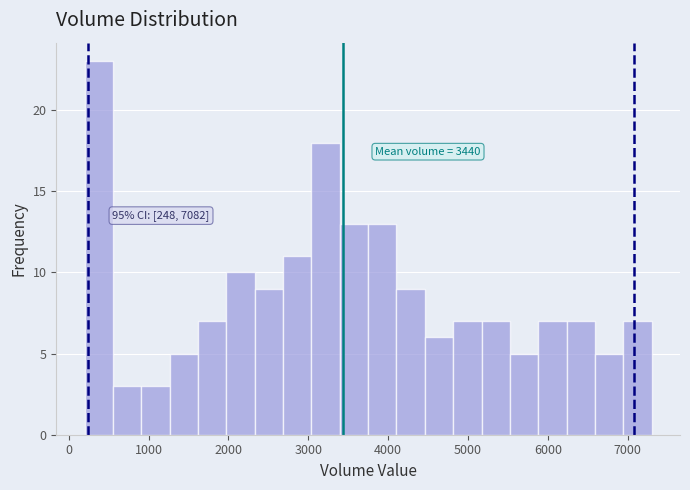

Around what value on the x-axis is the tallest bar? Give the approximate position of its centre, as read against the axis.

400